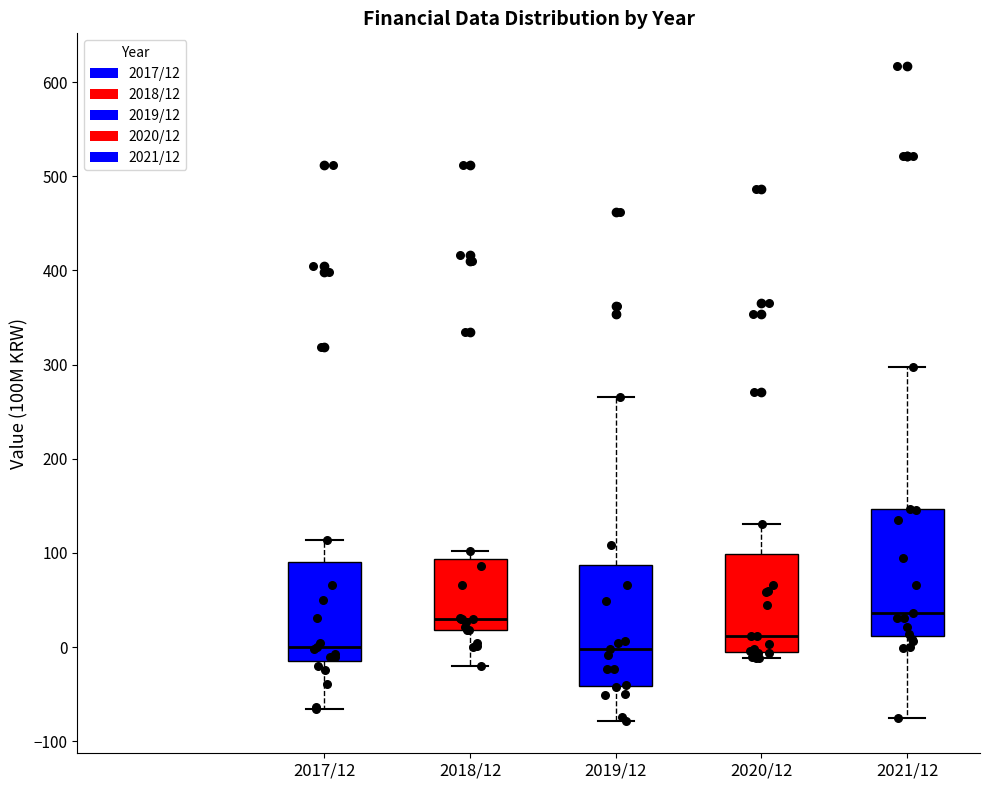

Reading left to right, read every box against the y-axis: the position of its median line, the range the box covers, and the ends of its whiskers. The values are not printed on the chart, so give them approximately, as read against the axis.

2017/12: median 0, box -10 to 90, whiskers -70 to 110
2018/12: median 30, box 20 to 90, whiskers -20 to 100
2019/12: median 0, box -40 to 90, whiskers -80 to 270
2020/12: median 10, box 0 to 100, whiskers -10 to 130
2021/12: median 40, box 10 to 150, whiskers -70 to 300